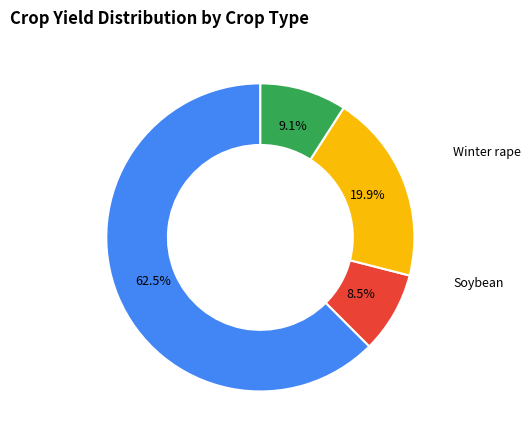

Which slice represents more than half of the pie?

Maize